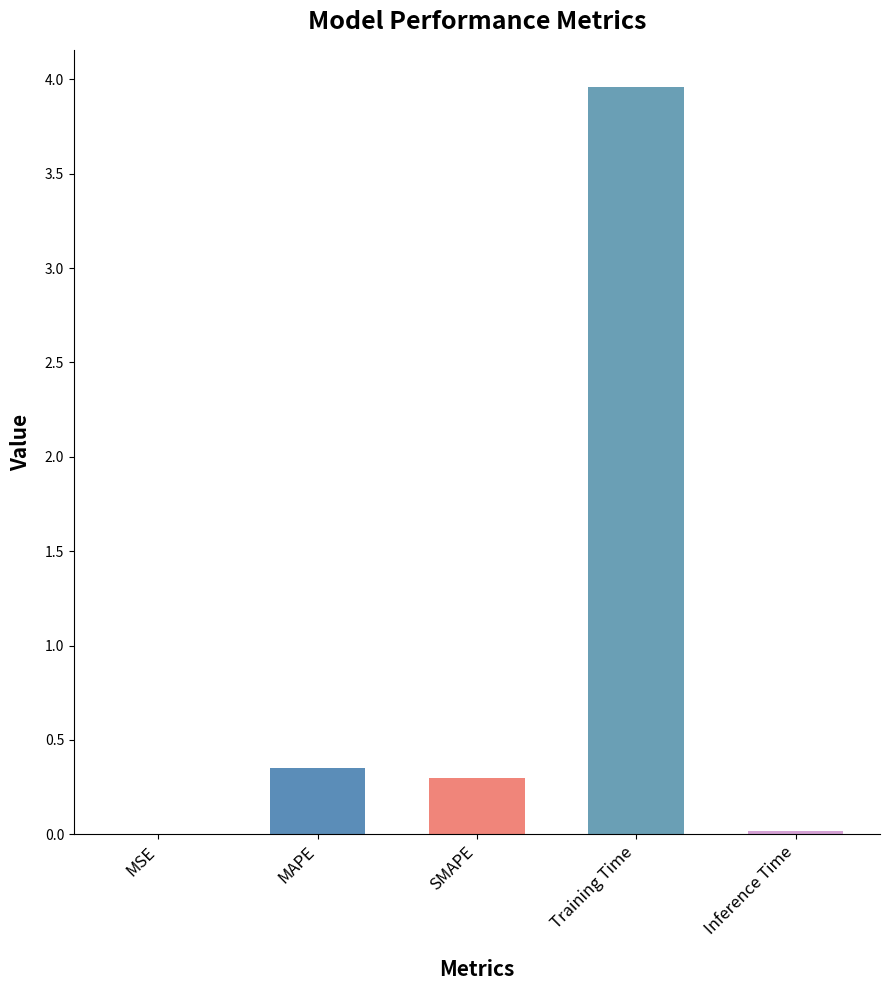

What is the average value?

0.9